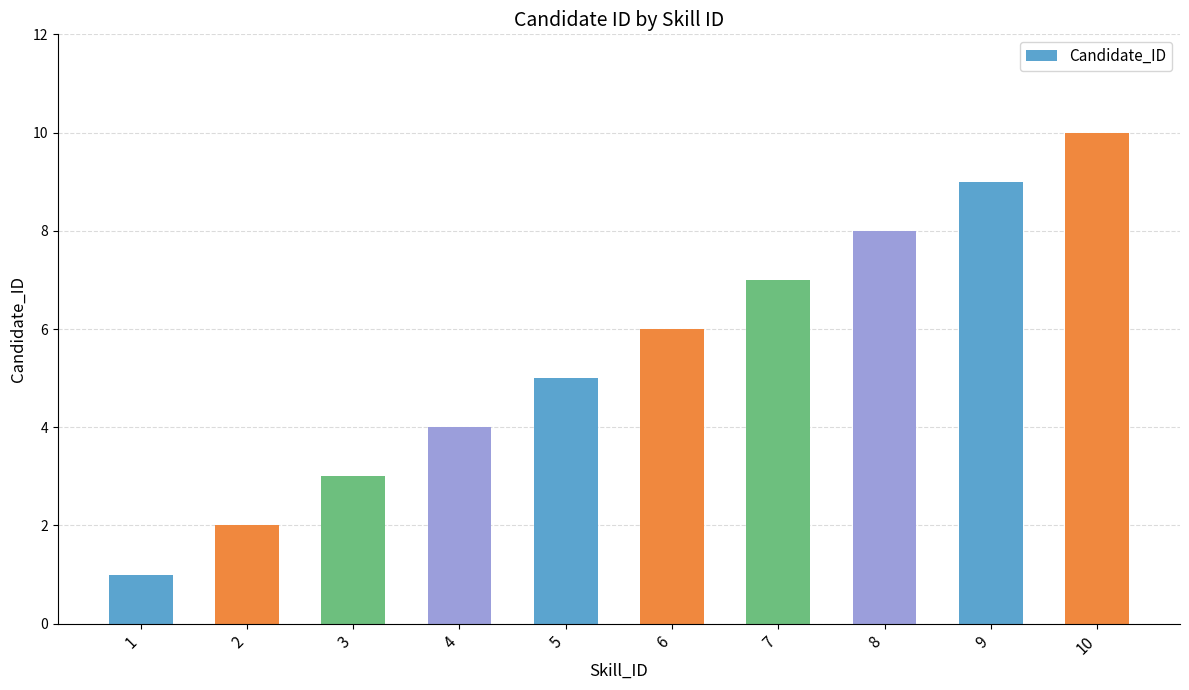

Reading left to right, what are all the values shown in this chart?

1=1	2=2	3=3	4=4	5=5	6=6	7=7	8=8	9=9	10=10